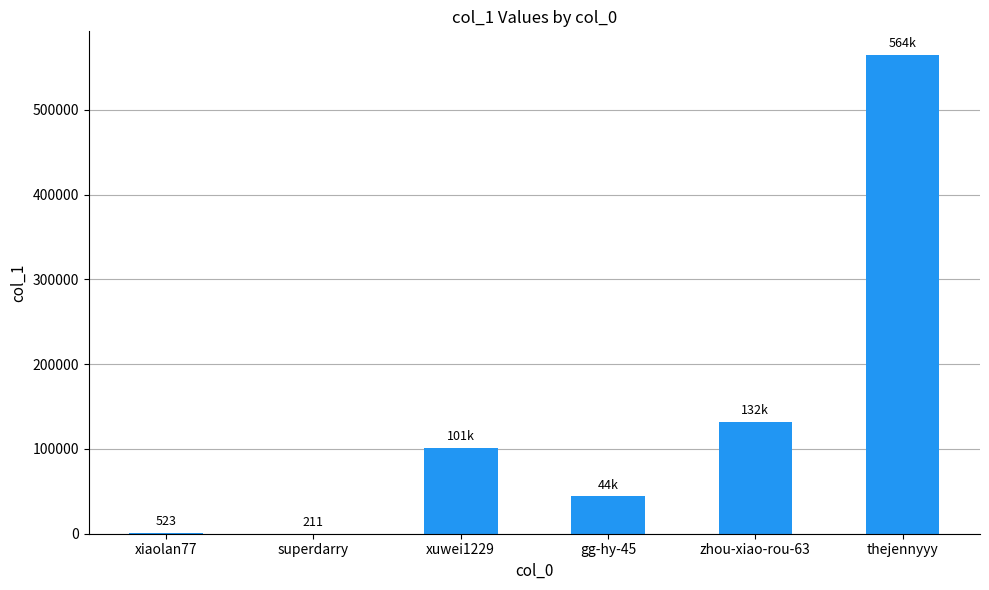

At which category does the chart reach its peak across all series?

thejennyyy